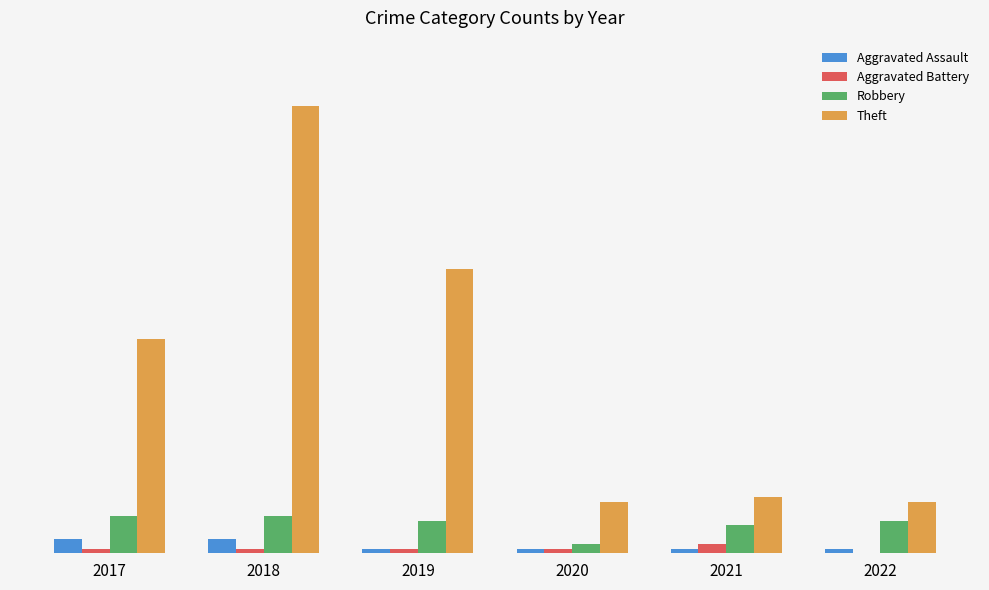

What are all the series names shown in the legend?

Aggravated Assault, Aggravated Battery, Robbery, Theft